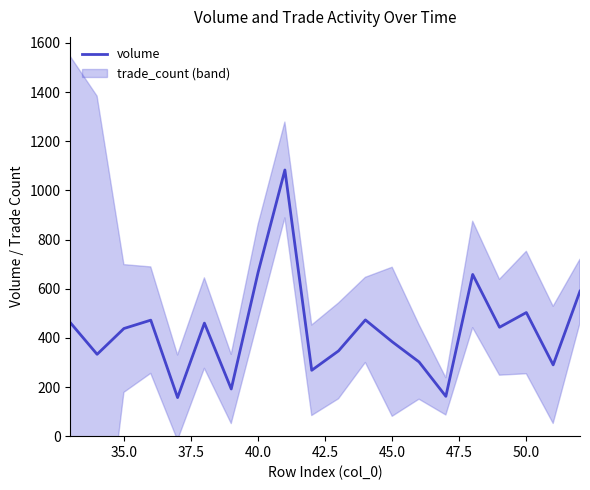

What is the minimum value for volume?

157